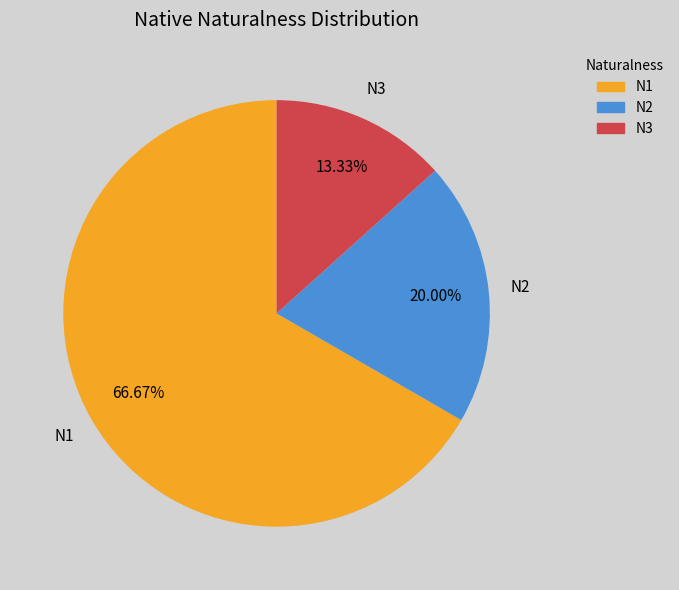

Which has a higher value, N2 or N3?

N2